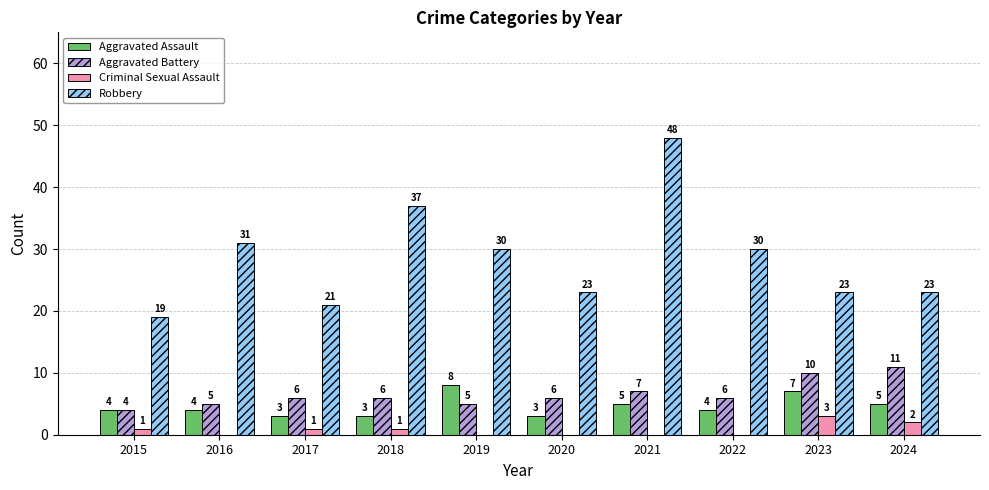

Where does the Robbery series first go above 30?

2016